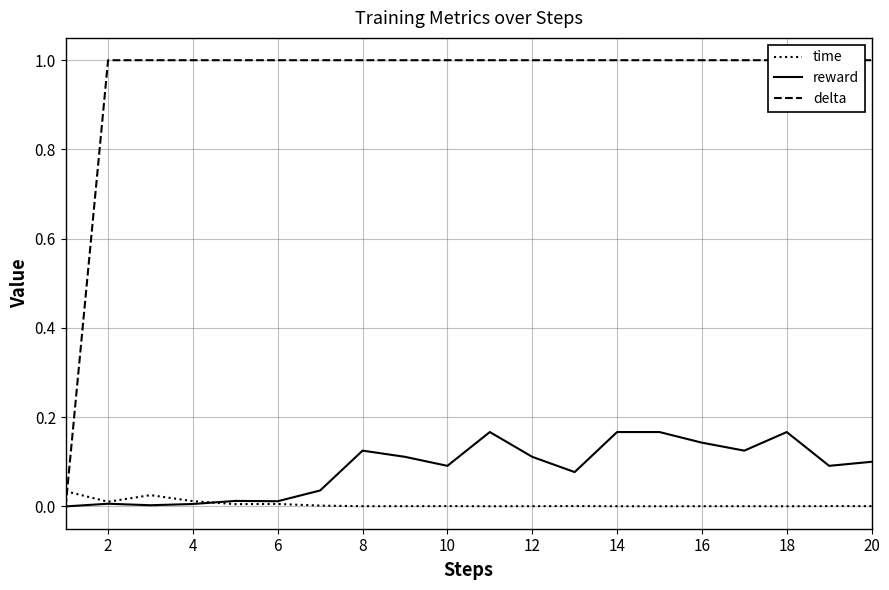

What is the spread (max minus min) of values at 2?

1.0